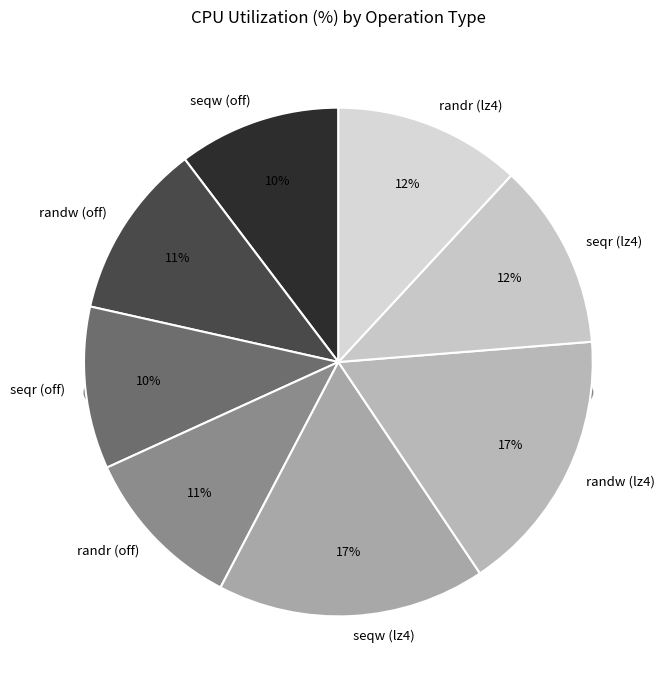

What is the ratio of the value at randw to the value at randr?

1.1